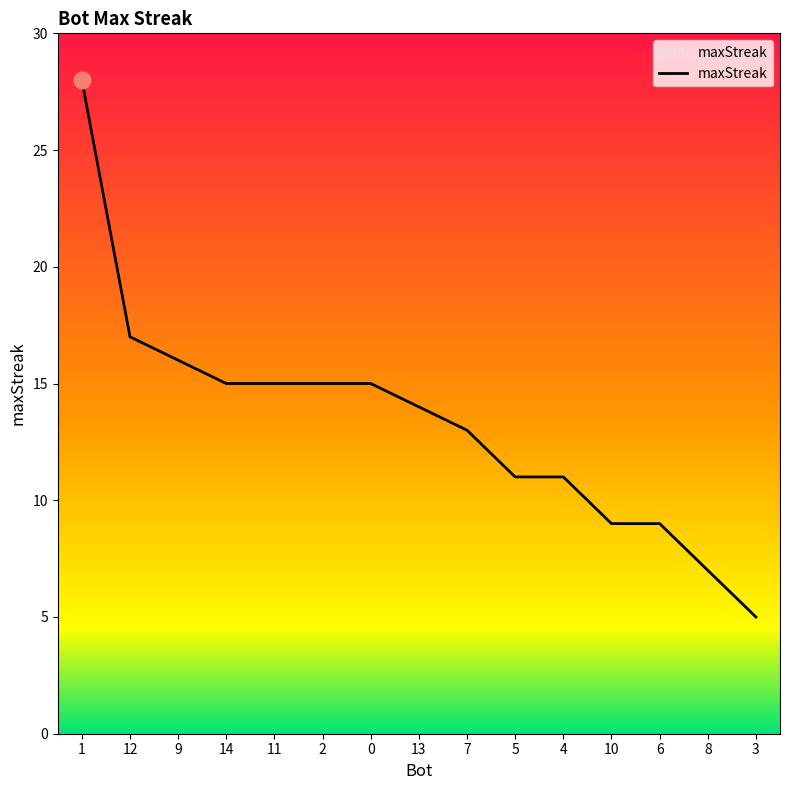

What is the change in value from 2 to 8?

-8